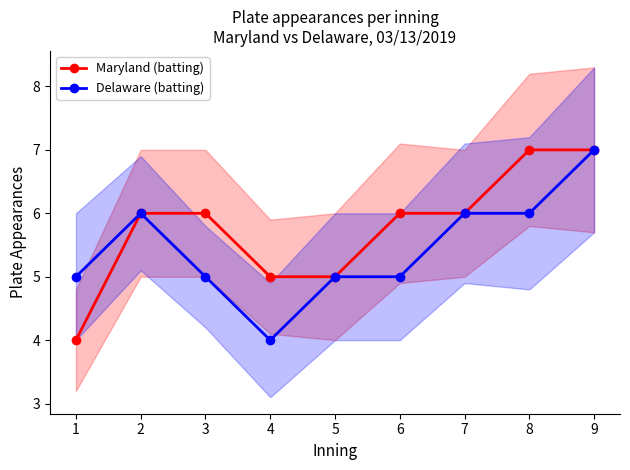

Which series changed the most between 1 and 6?

Maryland (batting)